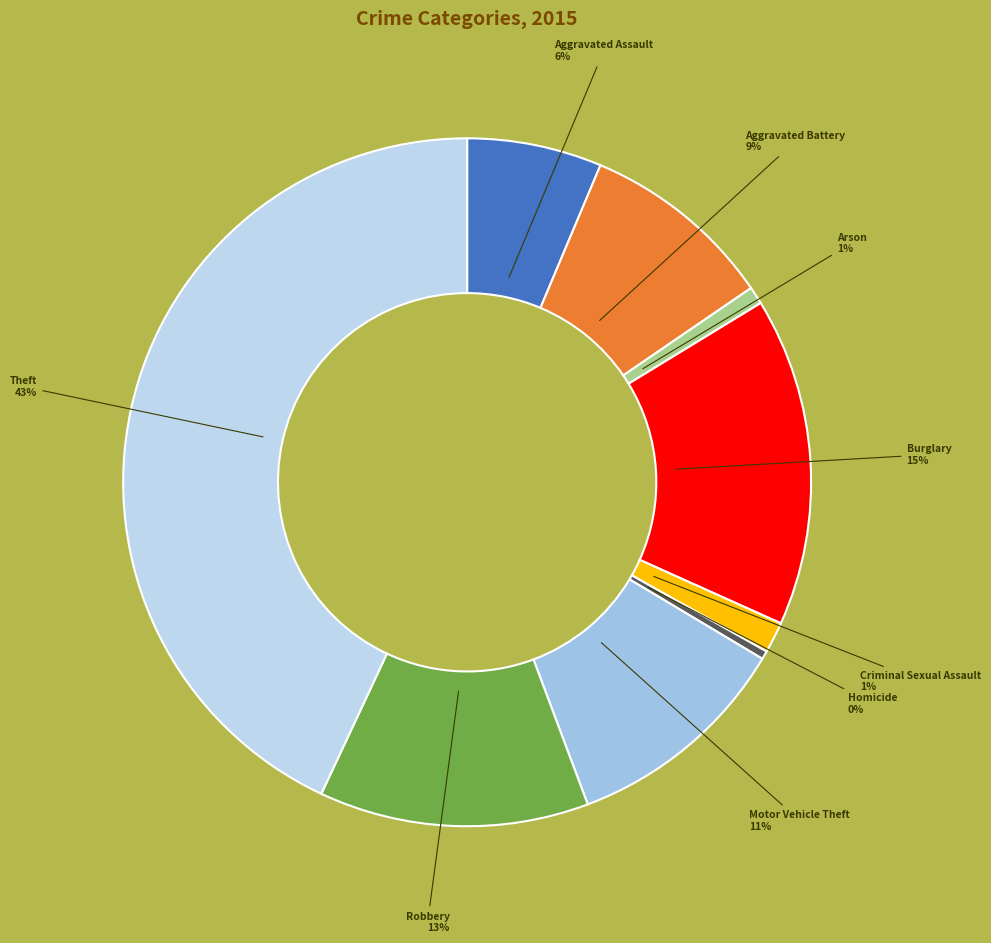

Count the number of slices in the pie.

9